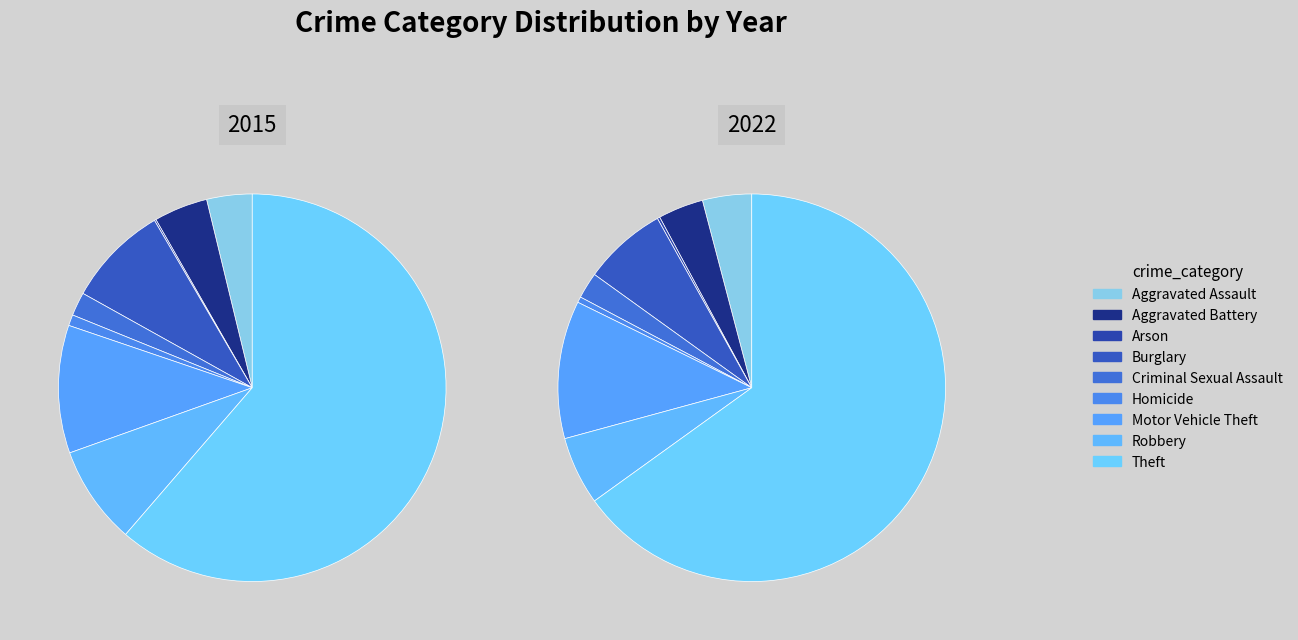

What is the smallest slice in the pie chart?

Arson